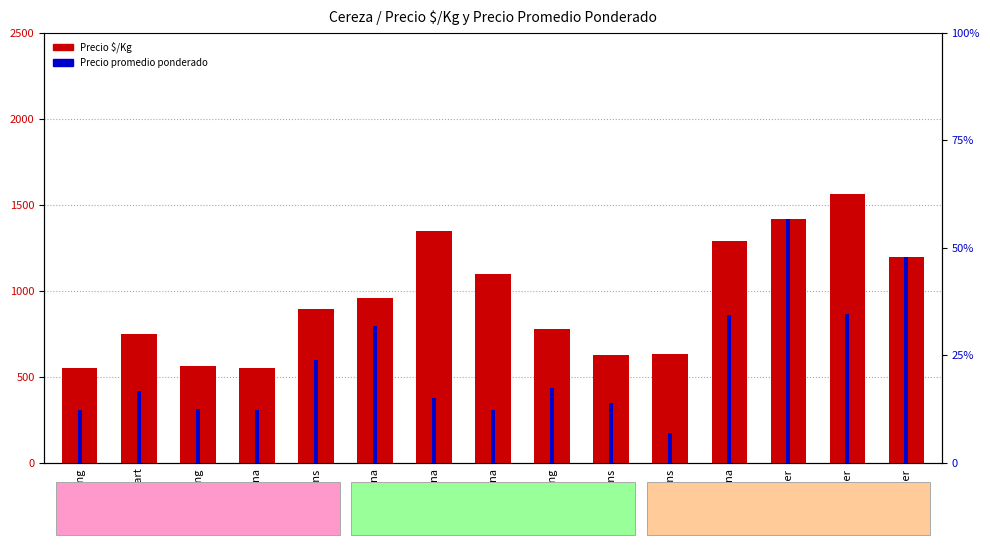

Reading right to left, extract all data points from this chart.

Precio $/Kg: Rainier=1194	Rainier=1560	Rainier=1417	Santina=1292	Lapins=630	Lapins=625	Bing=778	Santina=1100	Santina=1350	Santina=956	Lapins=896	Santina=550	Bing=562	Sweet Heart=750	Bing=550
Precio promedio ponderado: Rainier=21500	Rainier=15600	Rainier=25500	Santina=15500	Lapins=3150	Lapins=6250	Bing=7781	Santina=5500	Santina=6750	Santina=14333	Lapins=10750	Santina=5500	Bing=5625	Sweet Heart=7500	Bing=5500